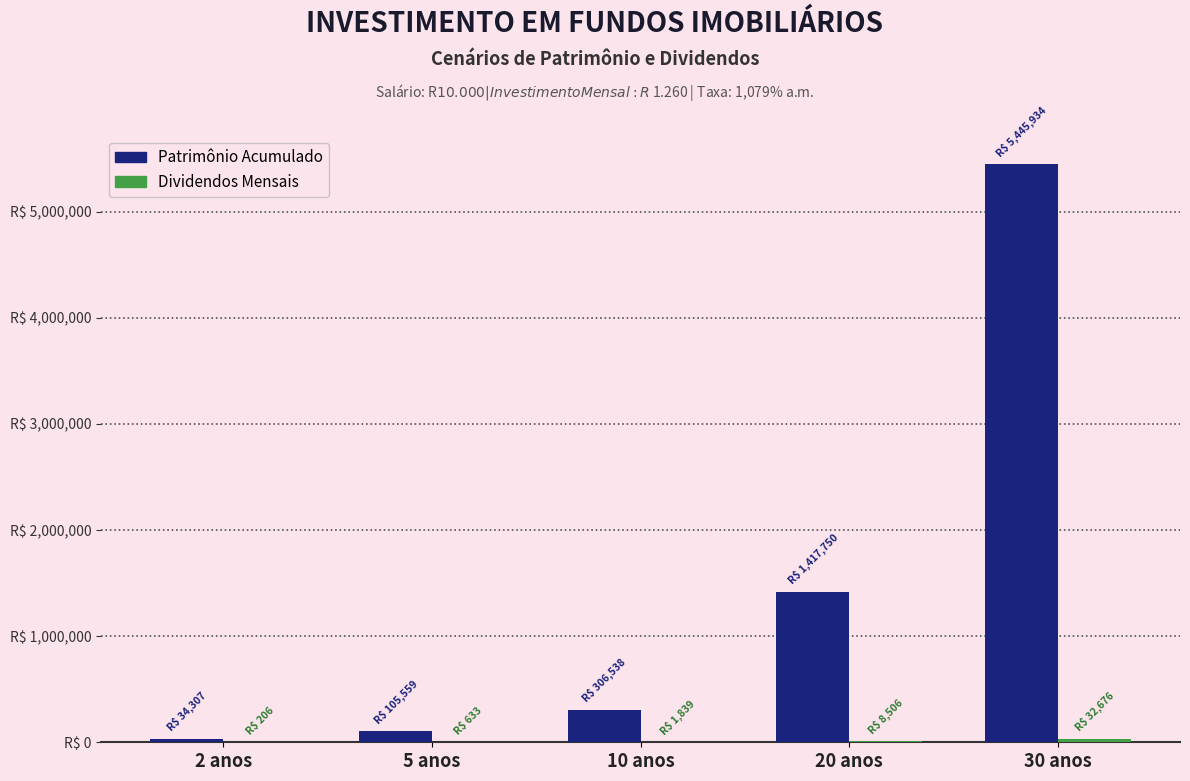

Are the bars grouped side by side (vs. stacked)?

Yes